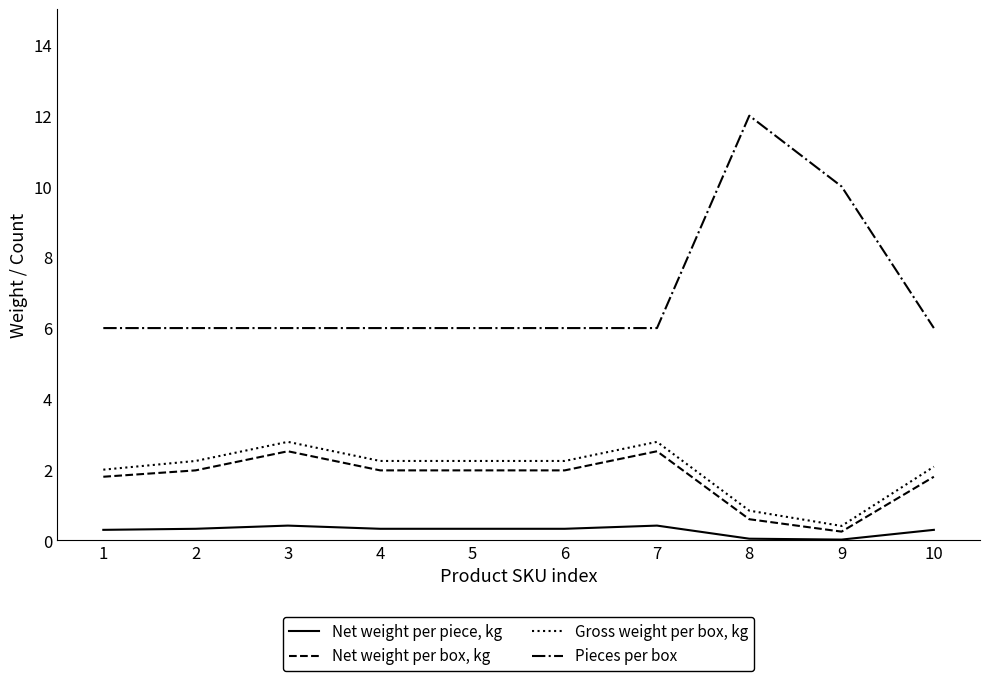

True or false: Net weight per piece, kg and Net weight per box, kg cross at least once.

False